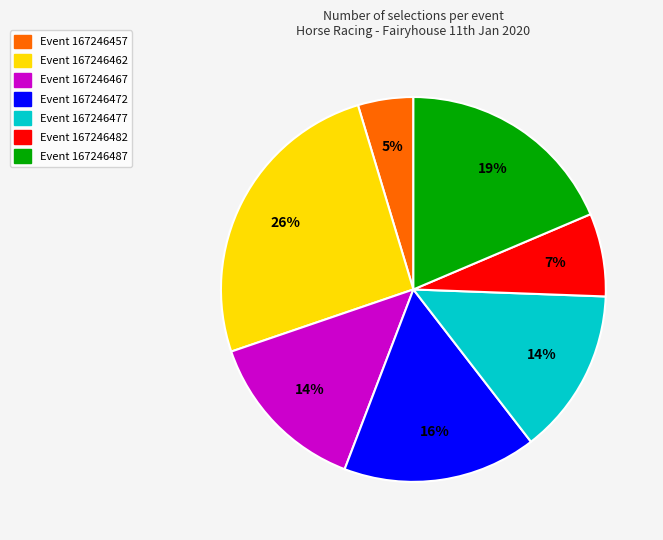

To the nearest percent, what is the average slice percentage?

14%